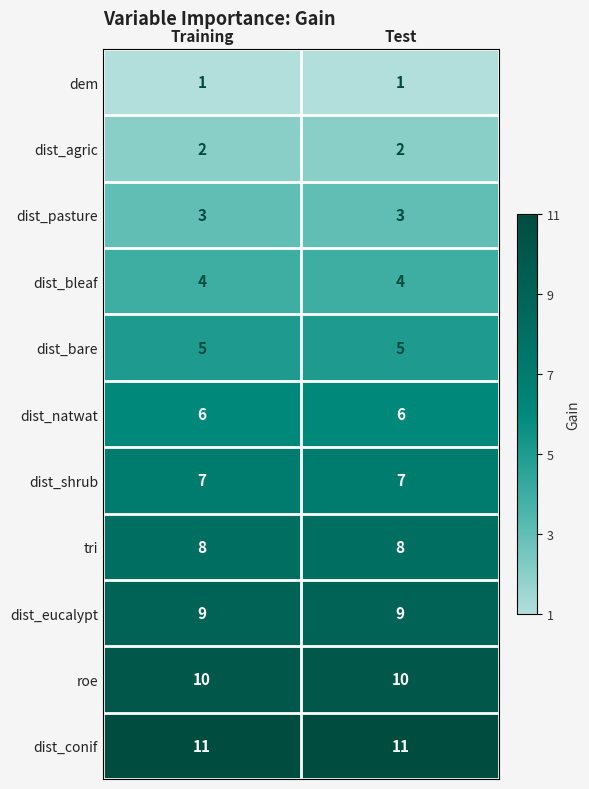

What is the spread (max minus min) of values at Training?

10